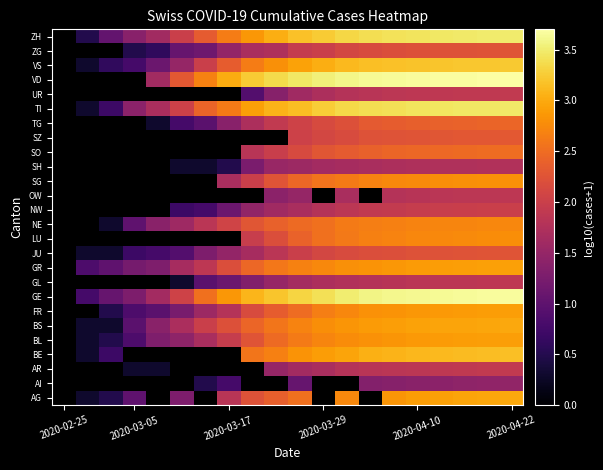

How many series are shown in this chart?

26